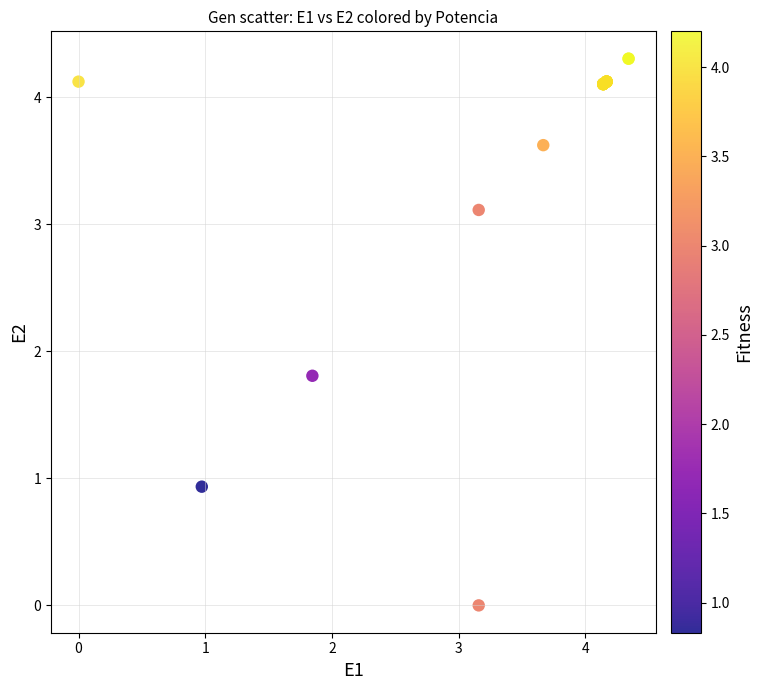

What Y value in the scatter plot is closest to 2?

1.8